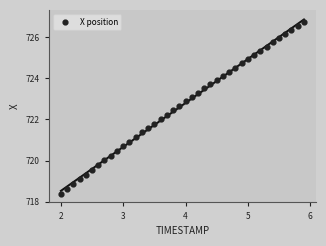

What is the range of Y values (max minus min)?

8.4